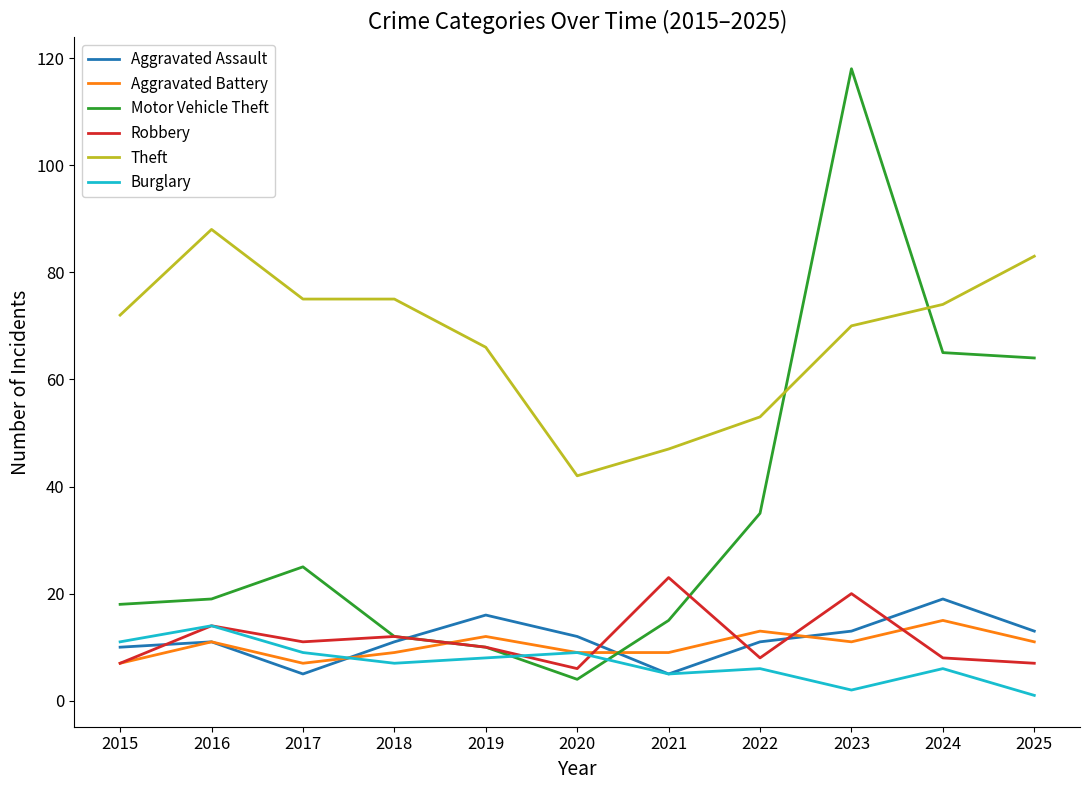

Which series has the widest spread of values?

Motor Vehicle Theft